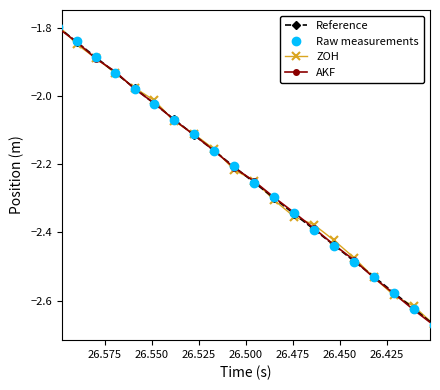

What are all the series names shown in the legend?

Reference, Raw measurements, ZOH, AKF